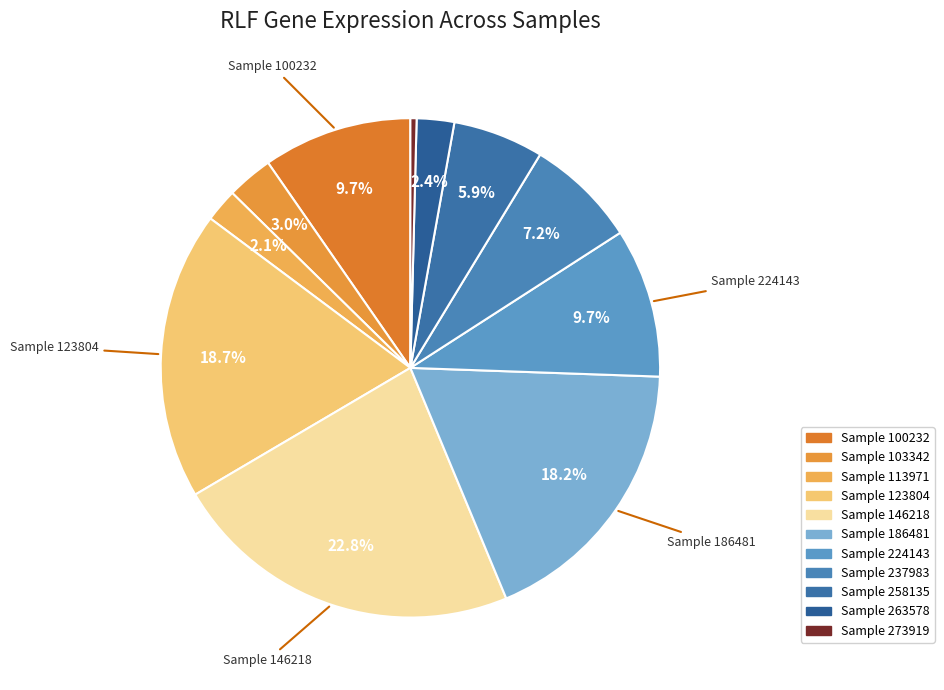

Which category has the biggest portion of the pie?

146218